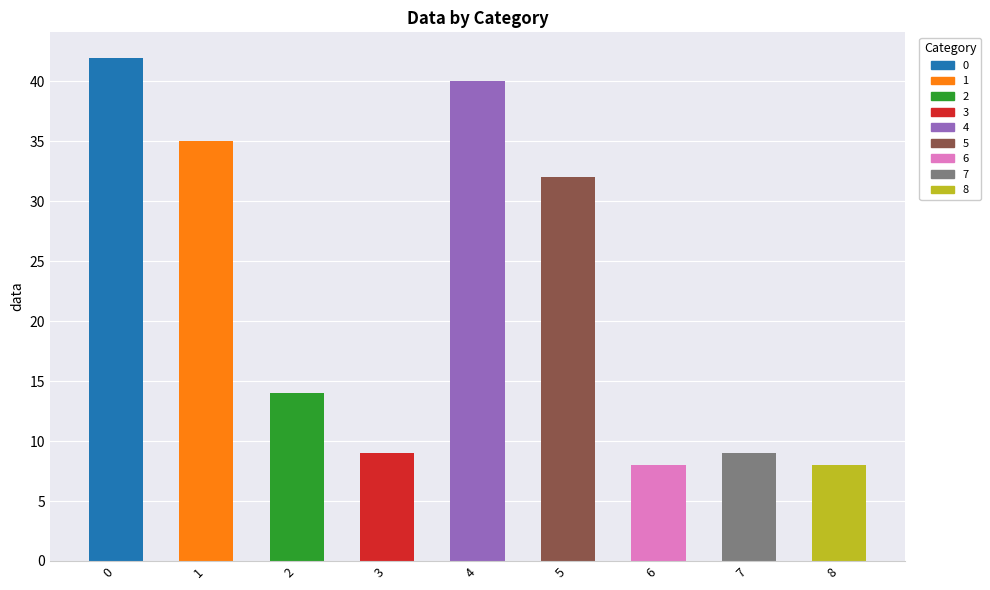

How many bars are there in total?

9